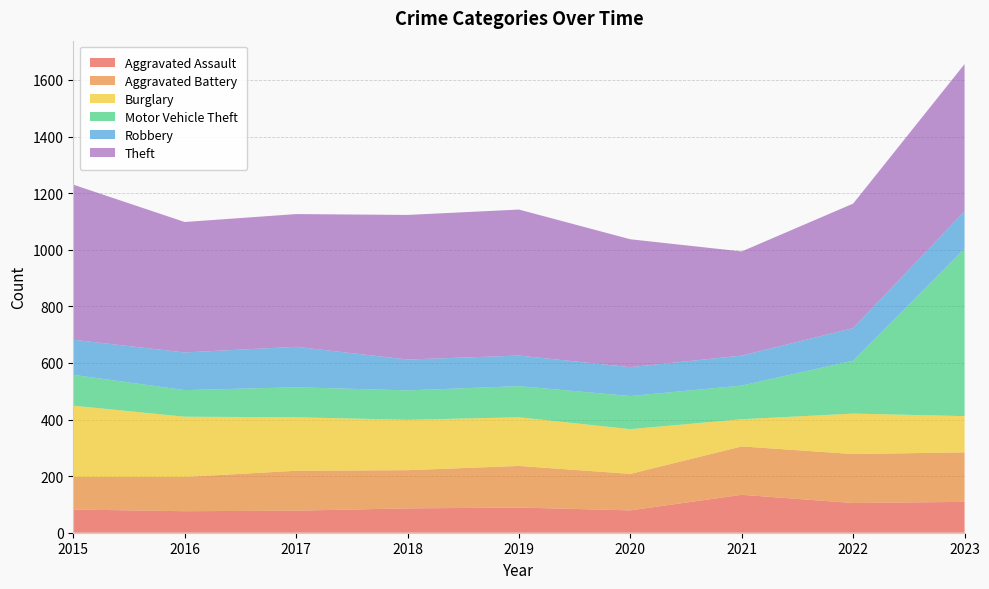

Reading left to right, extract all data points from this chart.

Aggravated Assault: 2015=82	2016=76	2017=78	2018=86	2019=89	2020=79	2021=134	2022=105	2023=109
Aggravated Battery: 2015=115	2016=121	2017=141	2018=135	2019=147	2020=129	2021=171	2022=173	2023=175
Burglary: 2015=252	2016=213	2017=189	2018=178	2019=172	2020=158	2021=96	2022=143	2023=128
Motor Vehicle Theft: 2015=109	2016=94	2017=106	2018=104	2019=110	2020=117	2021=119	2022=187	2023=592
Robbery: 2015=124	2016=133	2017=143	2018=109	2019=108	2020=102	2021=106	2022=115	2023=132
Theft: 2015=548	2016=461	2017=469	2018=511	2019=516	2020=452	2021=368	2022=440	2023=520